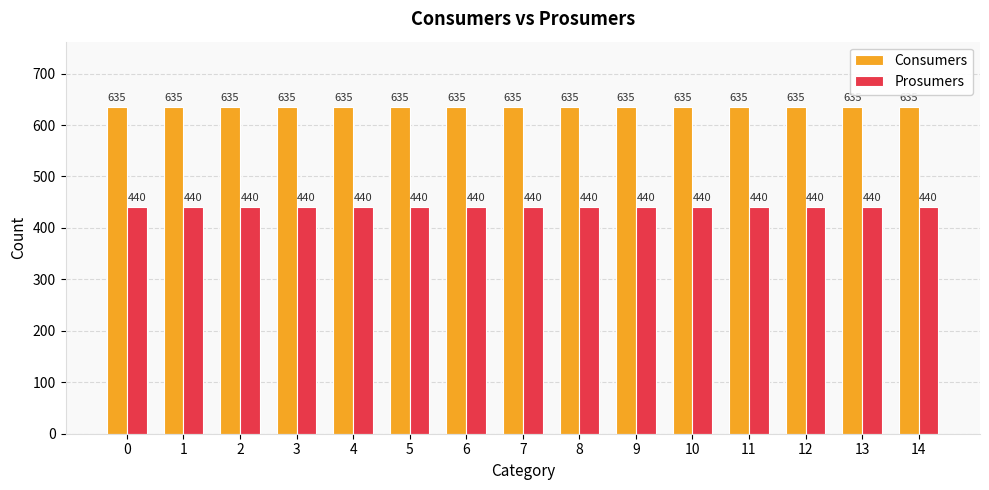

Is it true that Consumers equals 308 at 3?

False